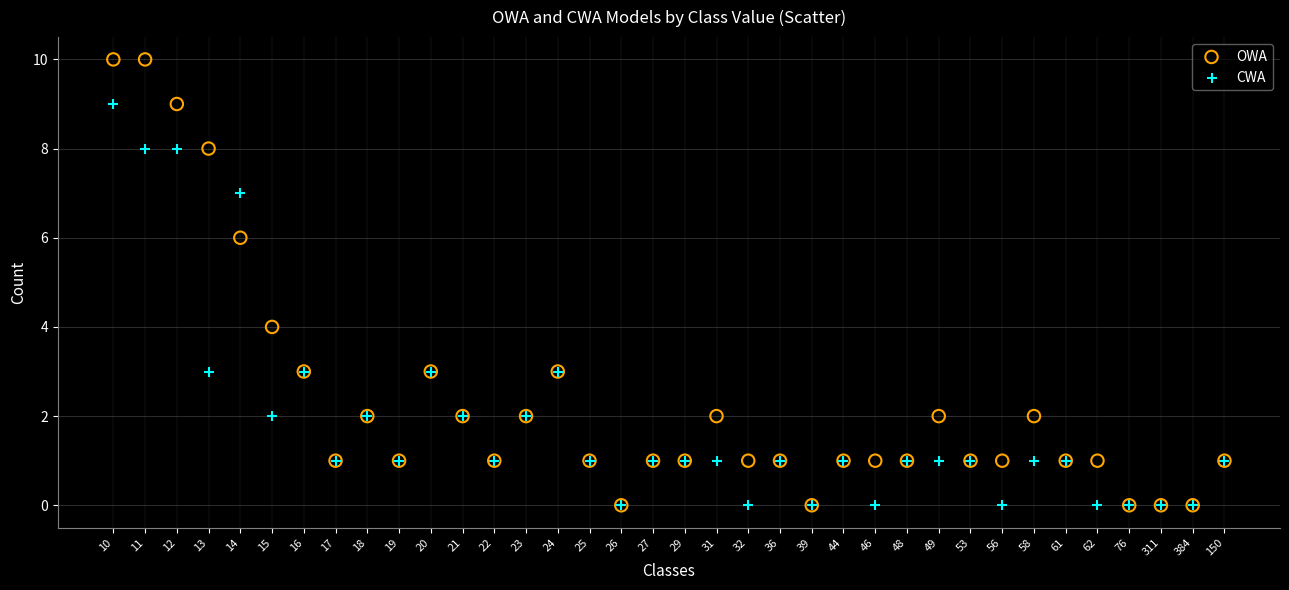

What are all the series names shown in the legend?

OWA, CWA